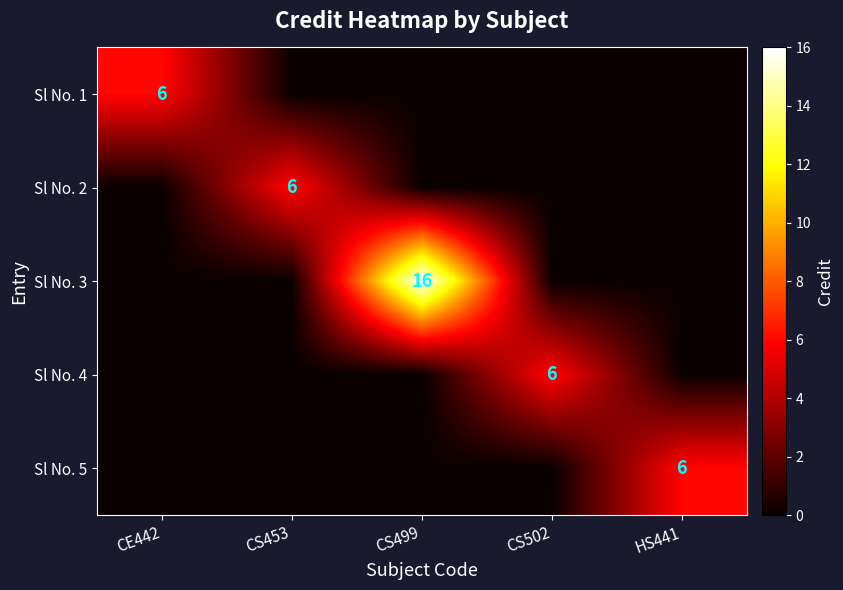

How many series are shown in this chart?

5